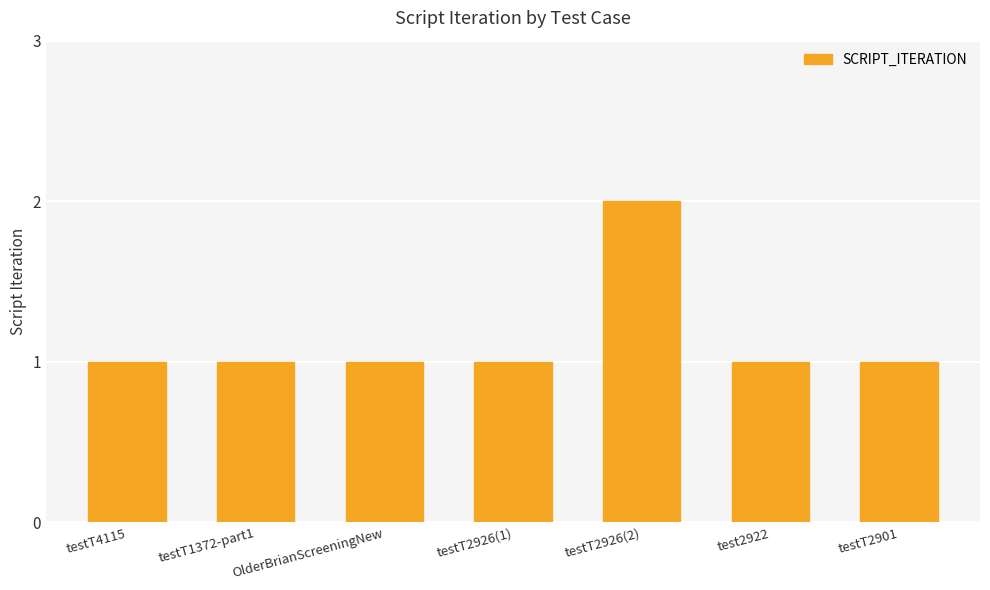

What is the difference between the maximum and minimum values?

1